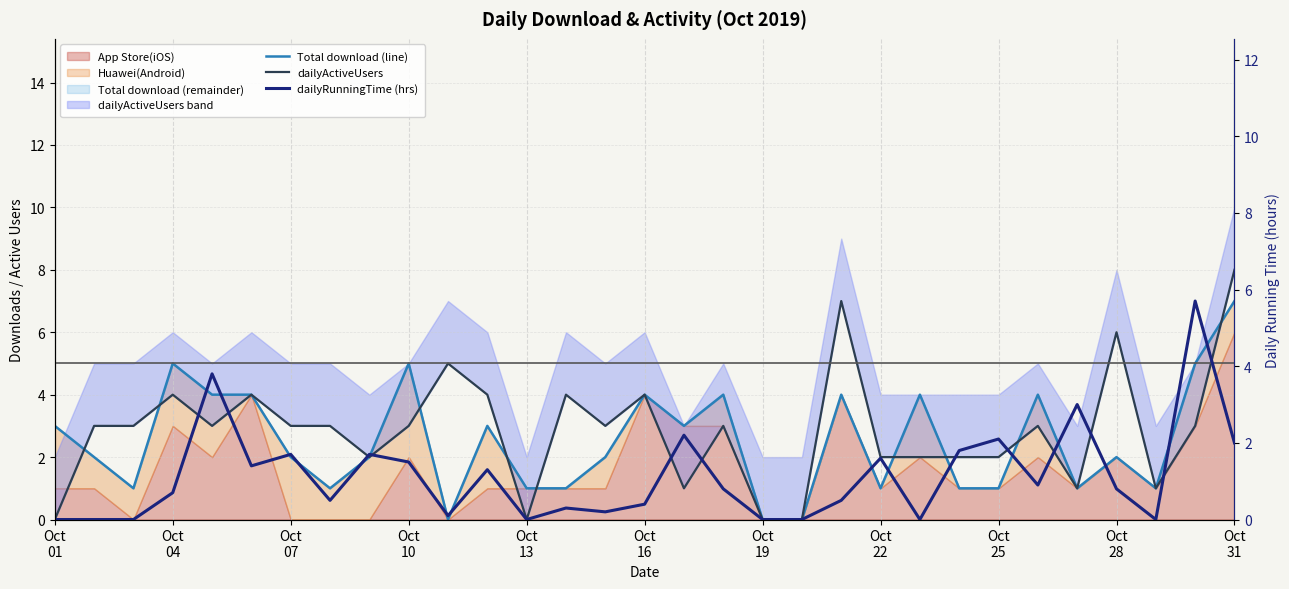

How many intersections are there between dailyActiveUsers and dailyRunningTime (hrs)?

10